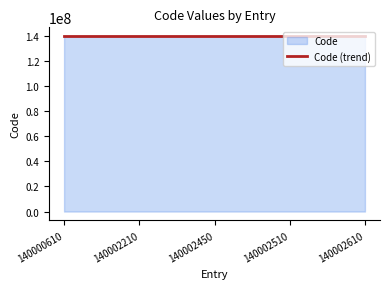

Between 140002610 and 140002510, which is larger?

140002610